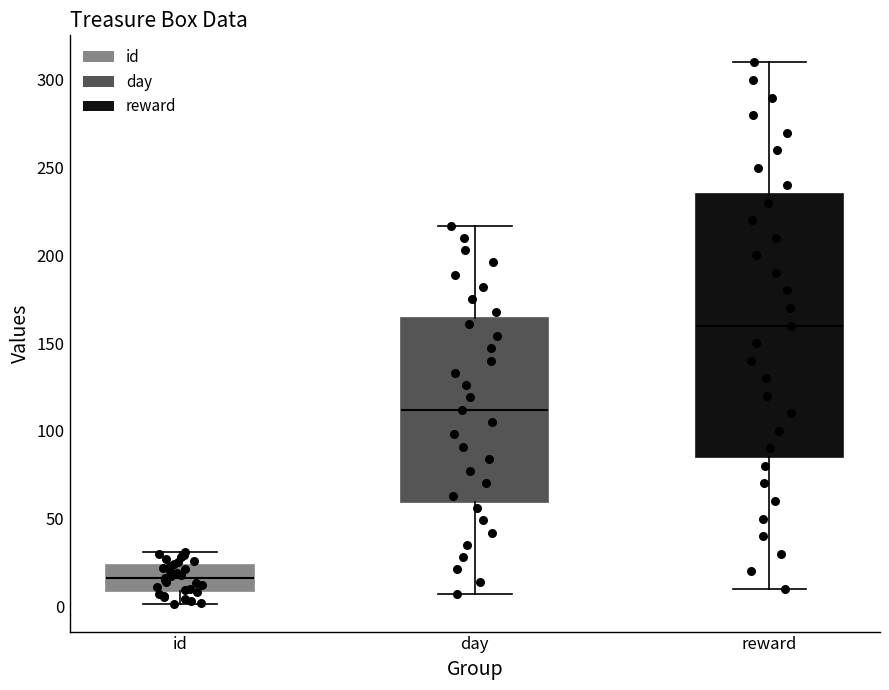

Reading left to right, read every box against the y-axis: the position of its median line, the range the box covers, and the ends of its whiskers. The values are not printed on the chart, so give them approximately, as read against the axis.

id: median 15, box 10 to 25, whiskers 0 to 30
day: median 110, box 60 to 165, whiskers 5 to 215
reward: median 160, box 85 to 235, whiskers 10 to 310